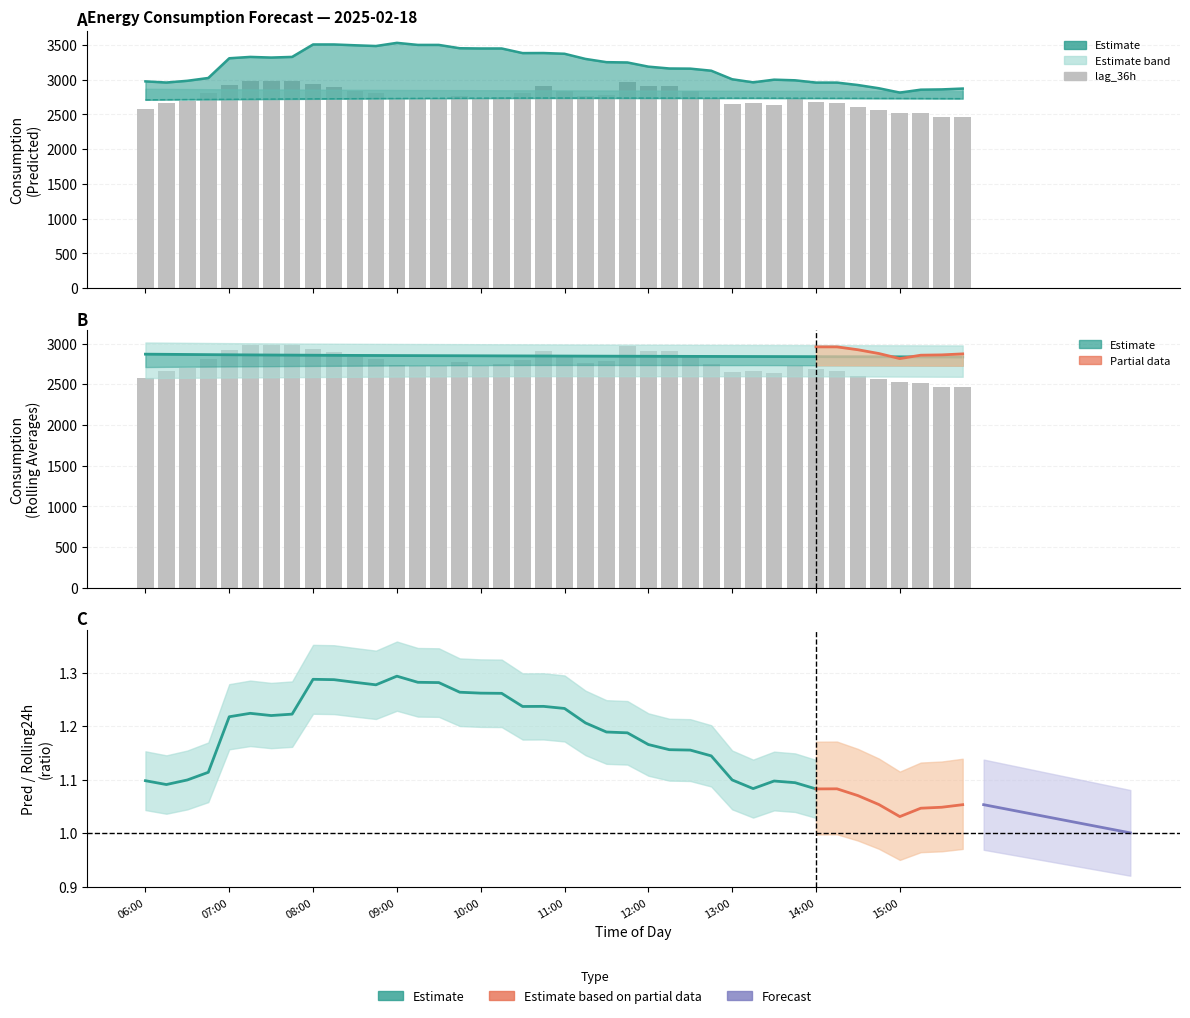

Are the bars grouped side by side (vs. stacked)?

Yes